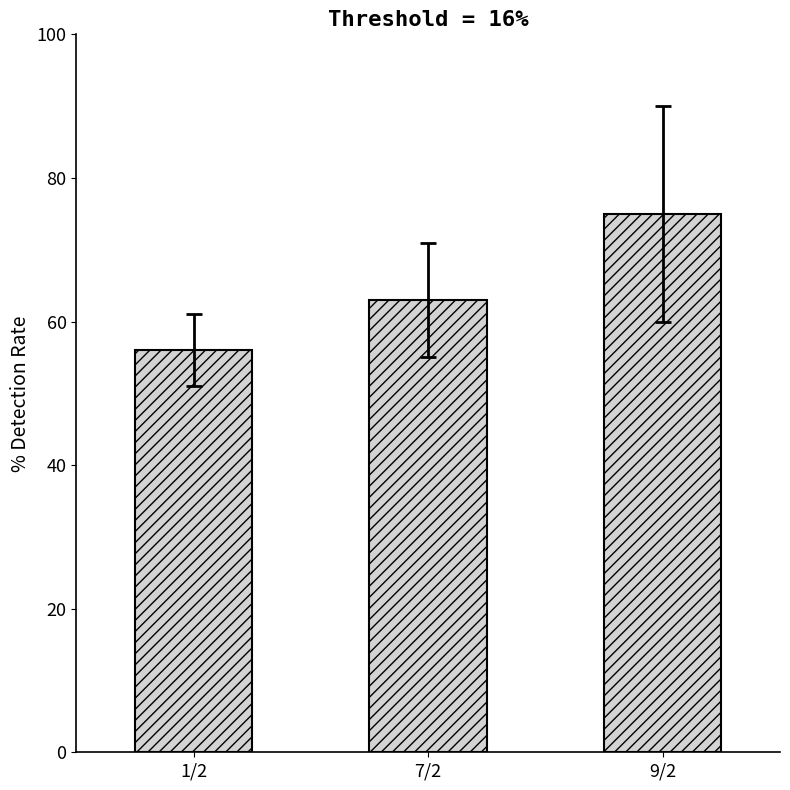

At which label is the value closest to 65?

7/2